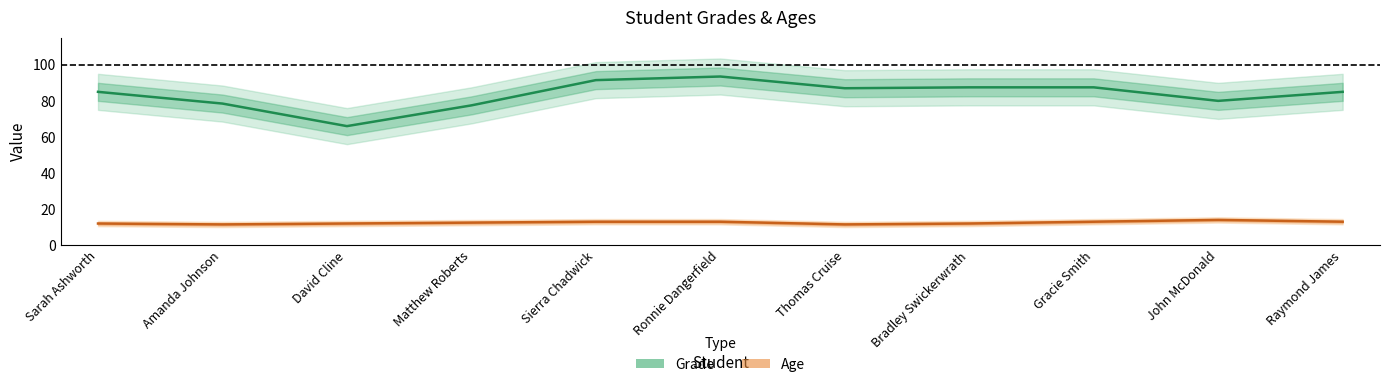

At how many categories does at least one series exceed 23?

11